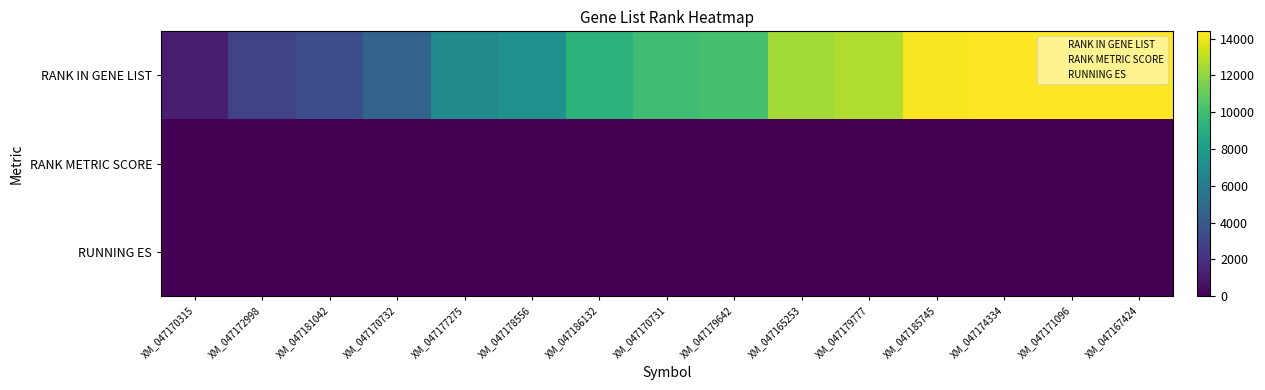

Reading left to right, what are all the values shown in this chart?

RANK IN GENE LIST: XM_047170315=1221.0	XM_047172998=2948.0	XM_047181042=3452.0	XM_047170732=4576.0	XM_047177275=6874.0	XM_047178556=7280.0	XM_047186132=9329.0	XM_047170731=9954.0	XM_047179642=10183.0	XM_047165253=12420.0	XM_047179777=12679.0	XM_047185745=14273.0	XM_047174334=14363.0	XM_047171096=14380.0	XM_047167424=14394.0
RANK METRIC SCORE: XM_047170315=0.7	XM_047172998=0.4	XM_047181042=0.4	XM_047170732=0.3	XM_047177275=0.1	XM_047178556=0.0	XM_047186132=0.0	XM_047170731=-0.0	XM_047179642=-0.0	XM_047165253=-0.2	XM_047179777=-0.3	XM_047185745=-0.5	XM_047174334=-0.5	XM_047171096=-0.5	XM_047167424=-0.5
RUNNING ES: XM_047170315=0.1	XM_047172998=0.1	XM_047181042=0.1	XM_047170732=0.1	XM_047177275=-0.0	XM_047178556=-0.0	XM_047186132=-0.2	XM_047170731=-0.2	XM_047179642=-0.2	XM_047165253=-0.3	XM_047179777=-0.3	XM_047185745=-0.2	XM_047174334=-0.1	XM_047171096=-0.0	XM_047167424=0.1